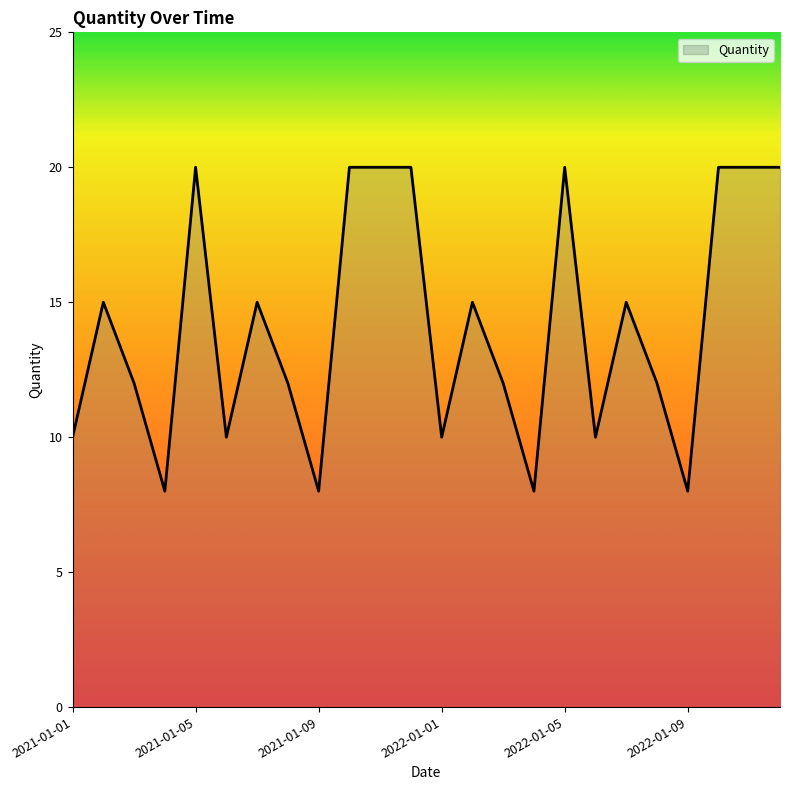

What is the smallest value displayed?

8